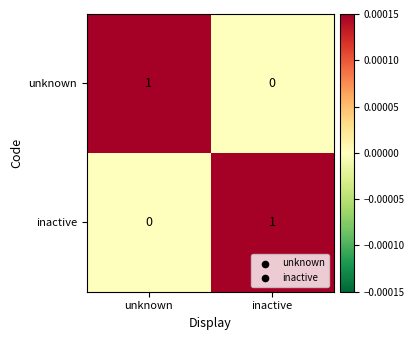

At which label does unknown reach its minimum?

inactive